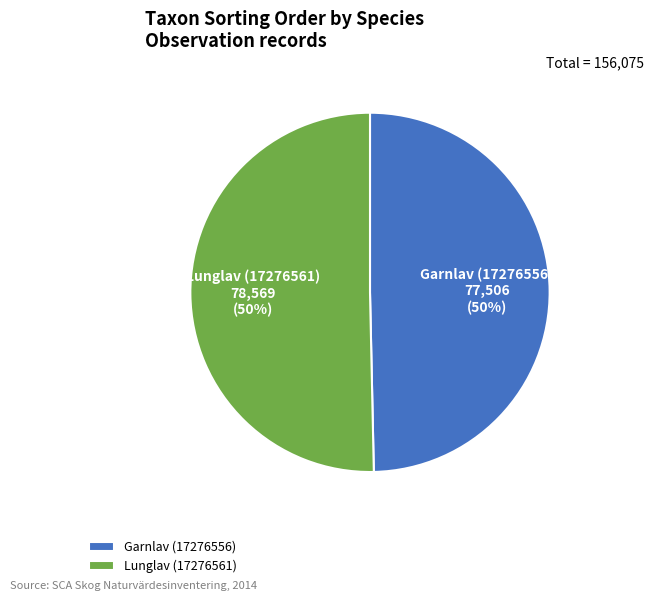

To the nearest percent, what is the combined percentage of Lunglav (17276561) and Garnlav (17276556)?

100%